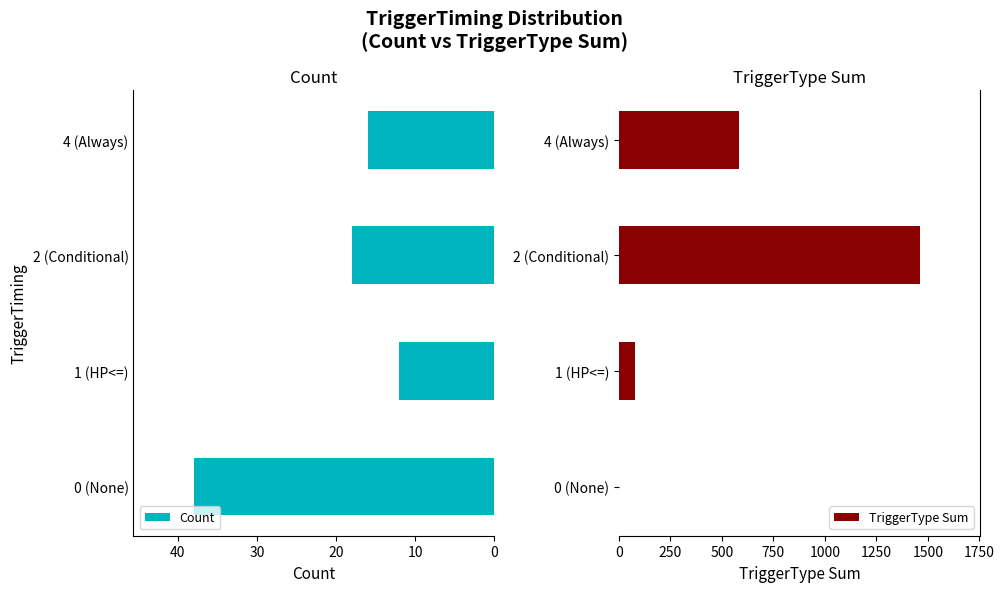

What is the value of the Count bar at the 1st from the left?

38